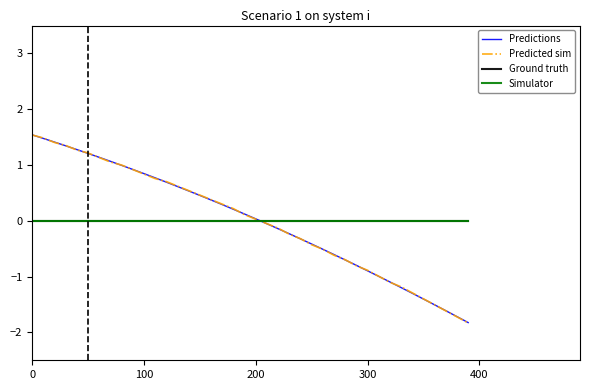

How many lines are shown in the chart?

4